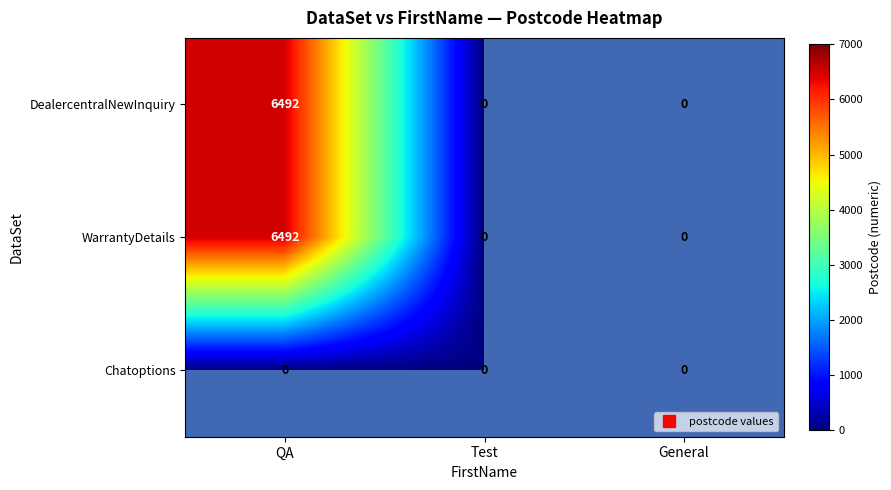

Count the WarrantyDetails values in the range 0 to 6492.

3